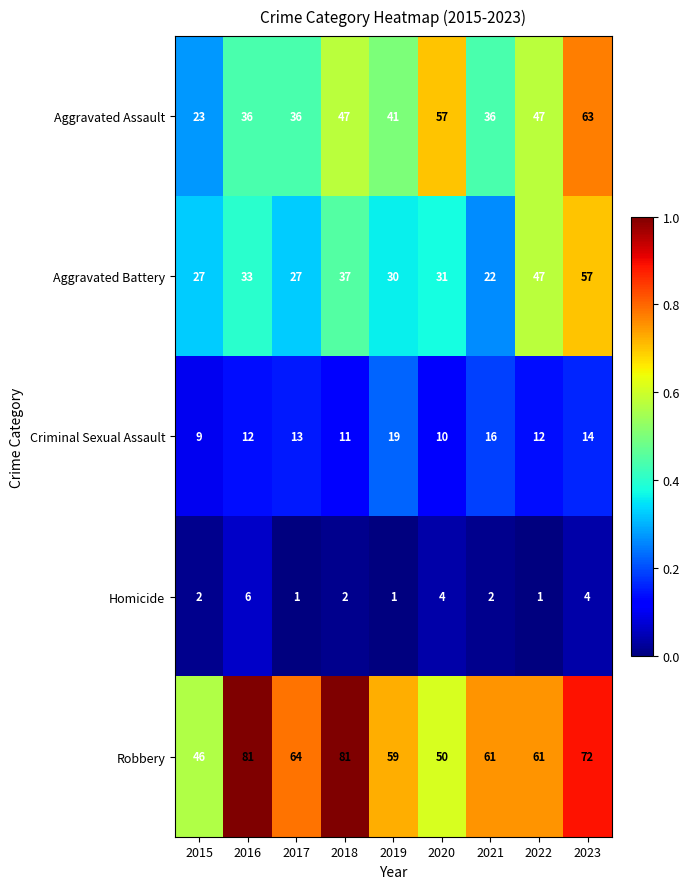

The Aggravated Battery series shows 22 at 2016. True or false?

False